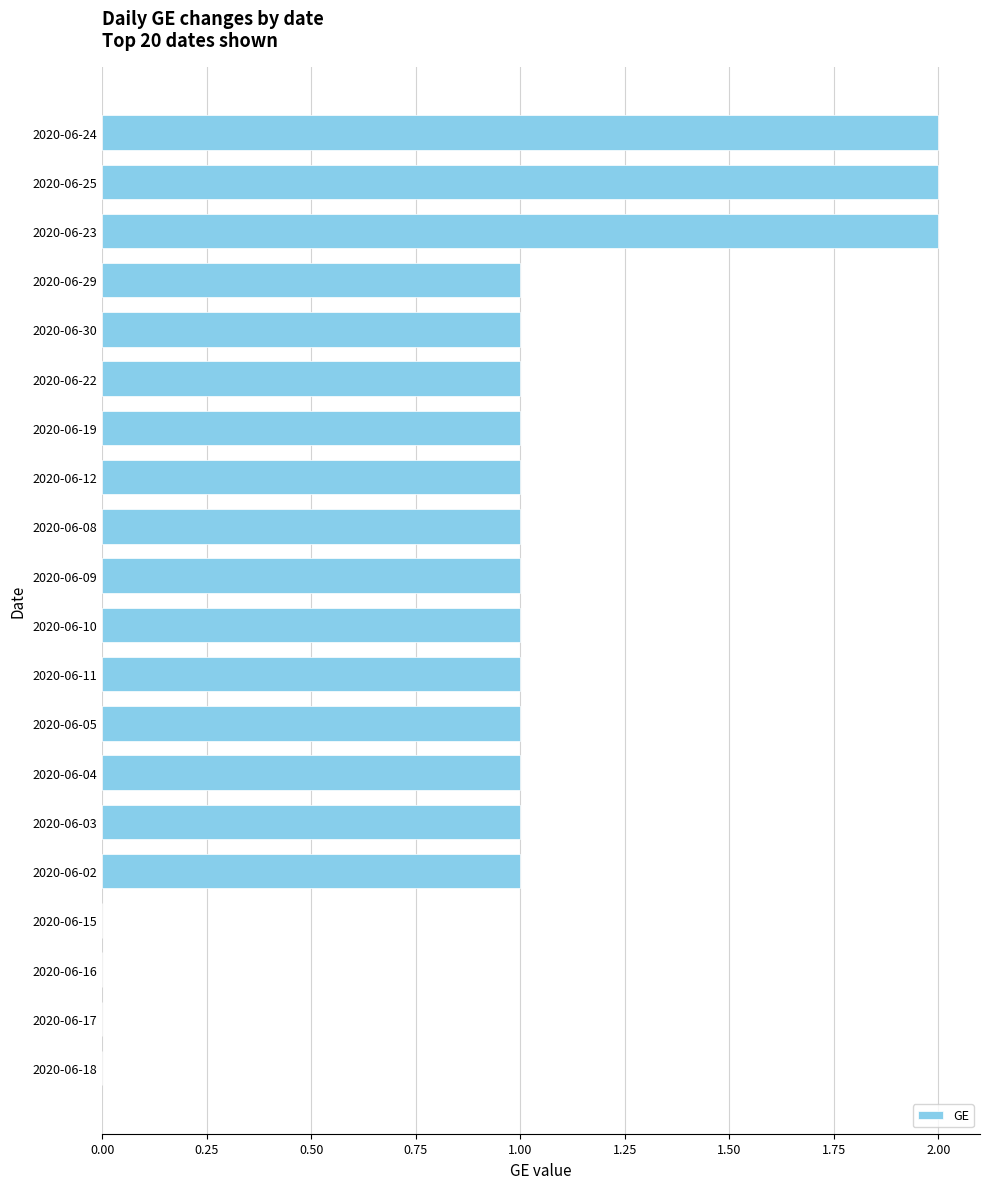

The value at 2020-06-02 is 0. True or false?

False